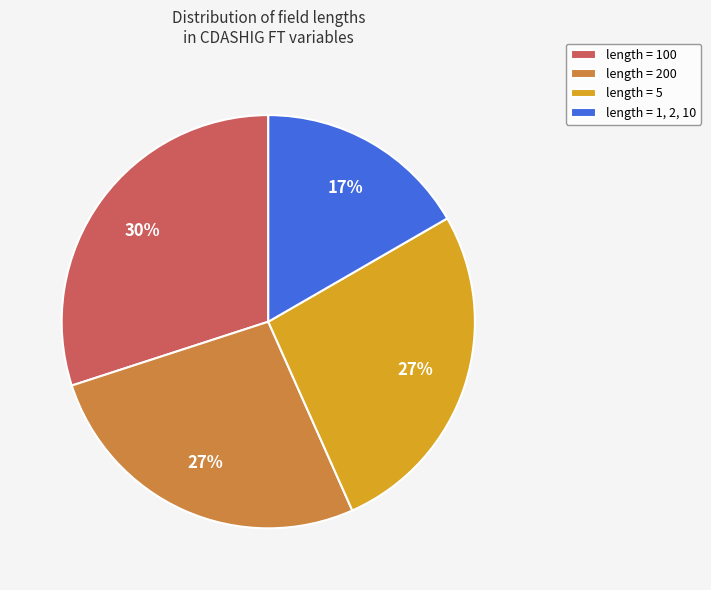

To the nearest percent, what is the average slice percentage?

25%